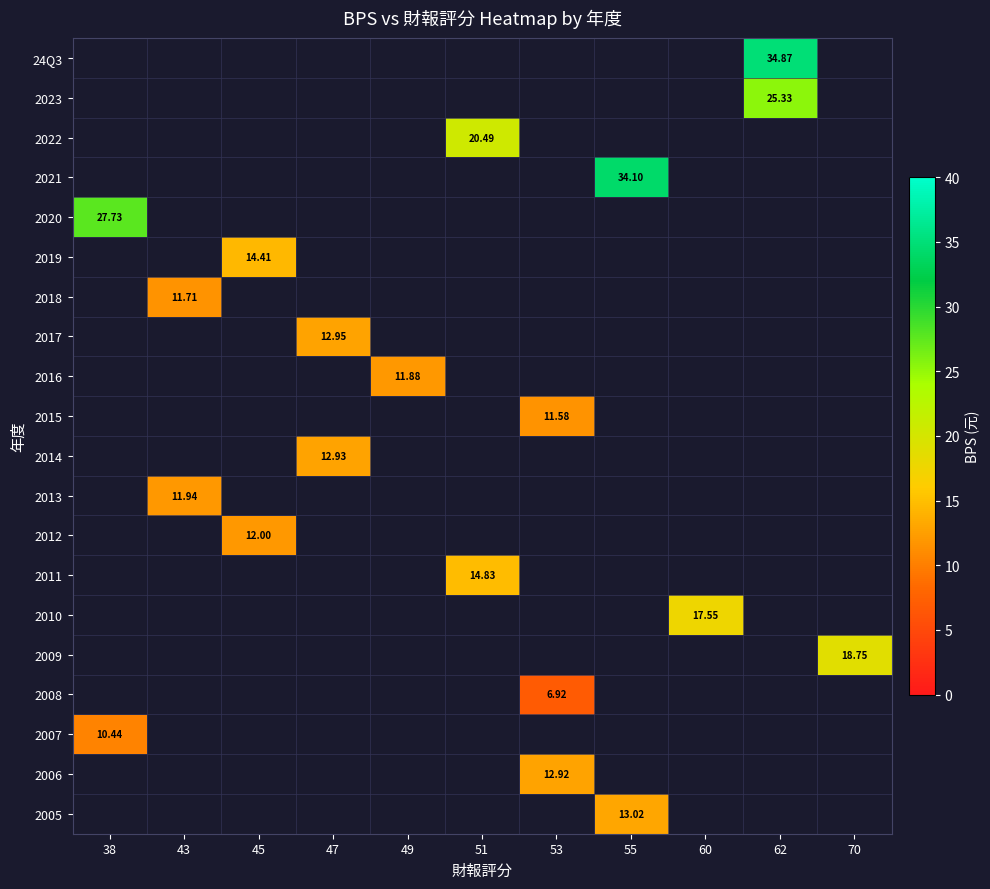

How many series are shown in this chart?

20